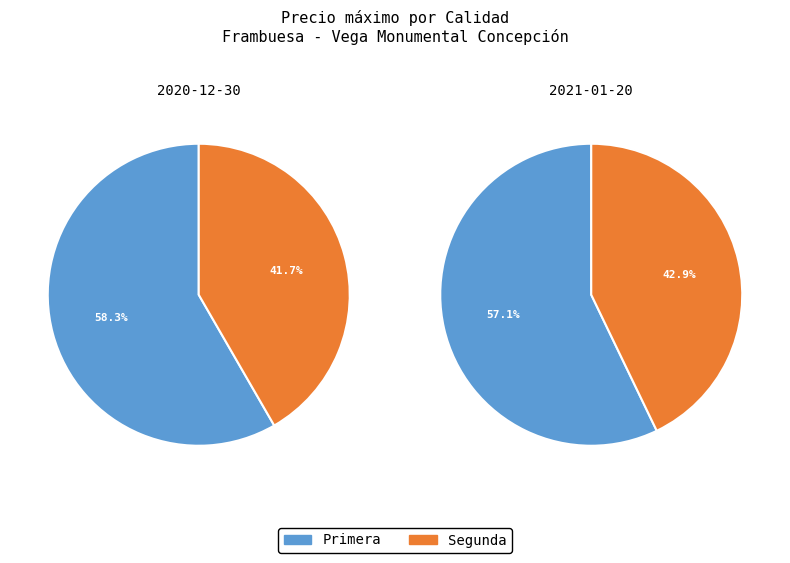

Is there a majority slice in this chart?

Yes